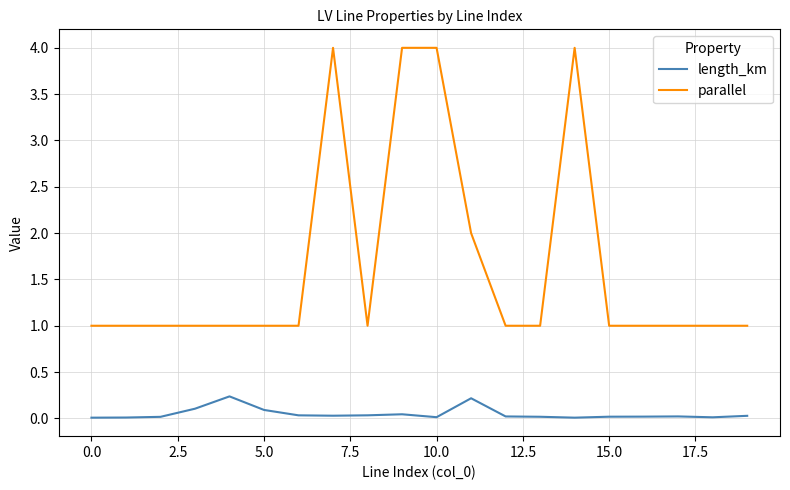

True or false: length_km and parallel cross at least once.

False